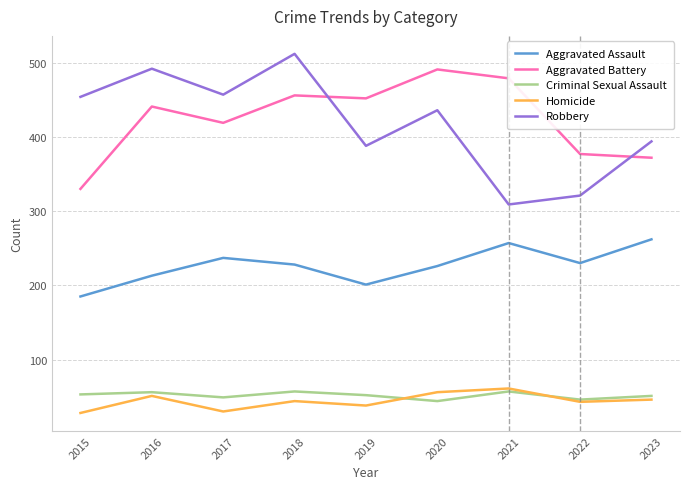

Does the chart display data point markers on the line(s)?

No